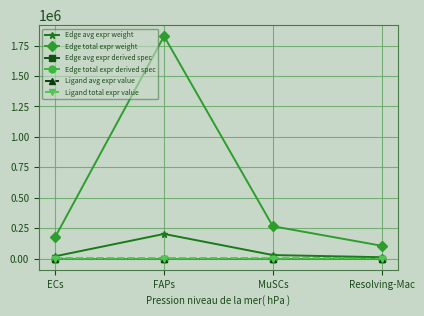

What is the spread (max minus min) of values at ECs?

178589.9